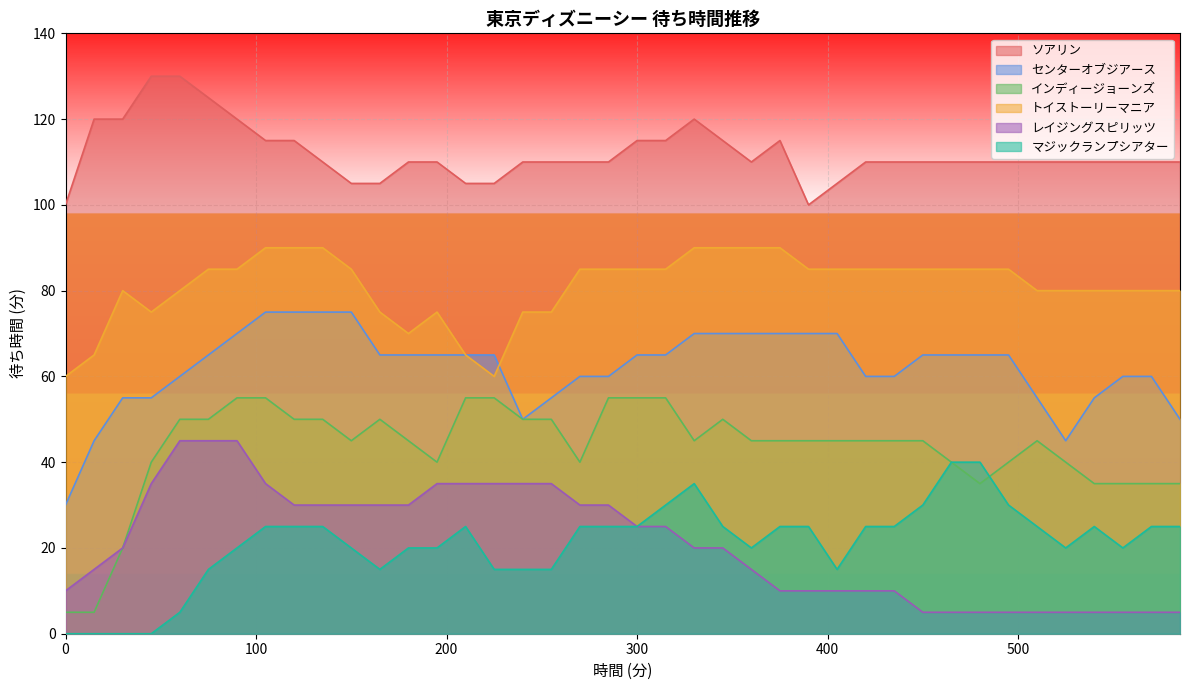

Does the chart display data point markers on the line(s)?

No